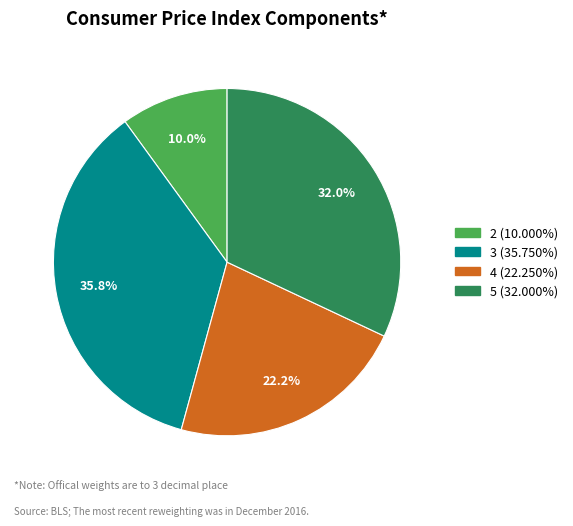

Rank the categories by value from lowest to highest.

2, 4, 5, 3